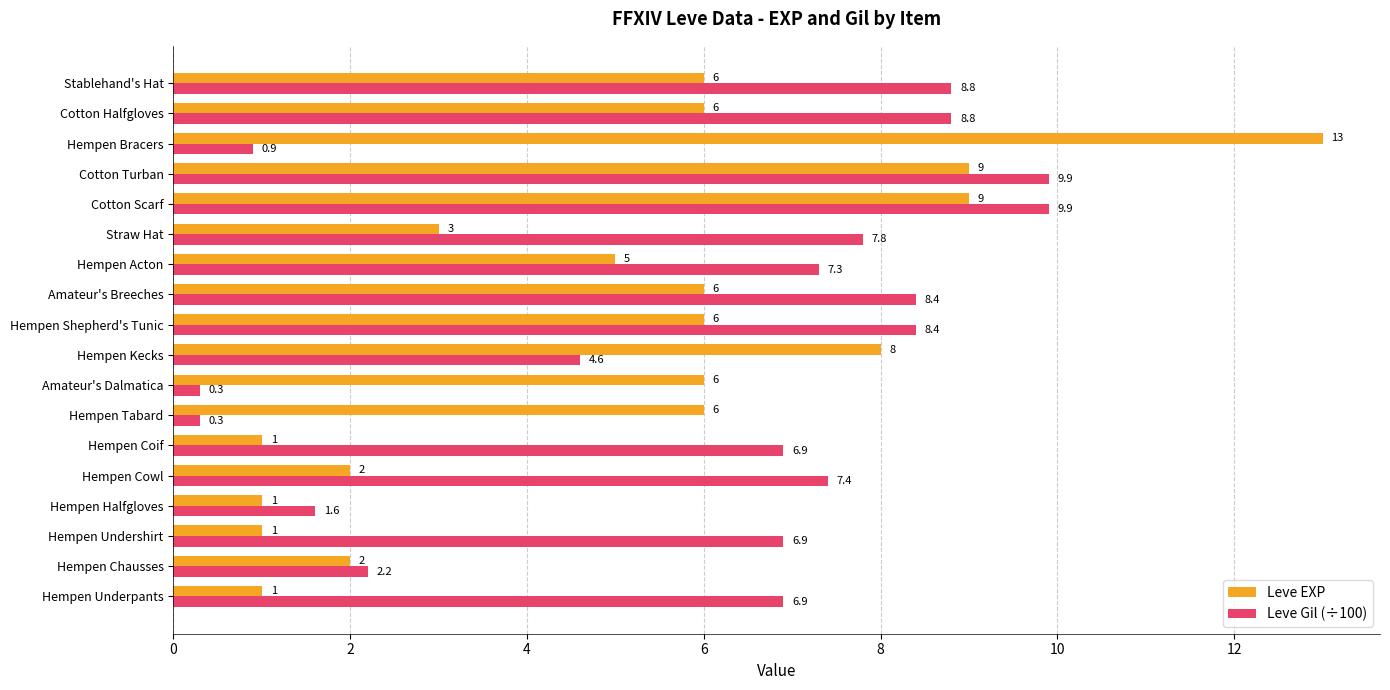

Which series has the largest total across all categories?

Leve Gil (÷100)